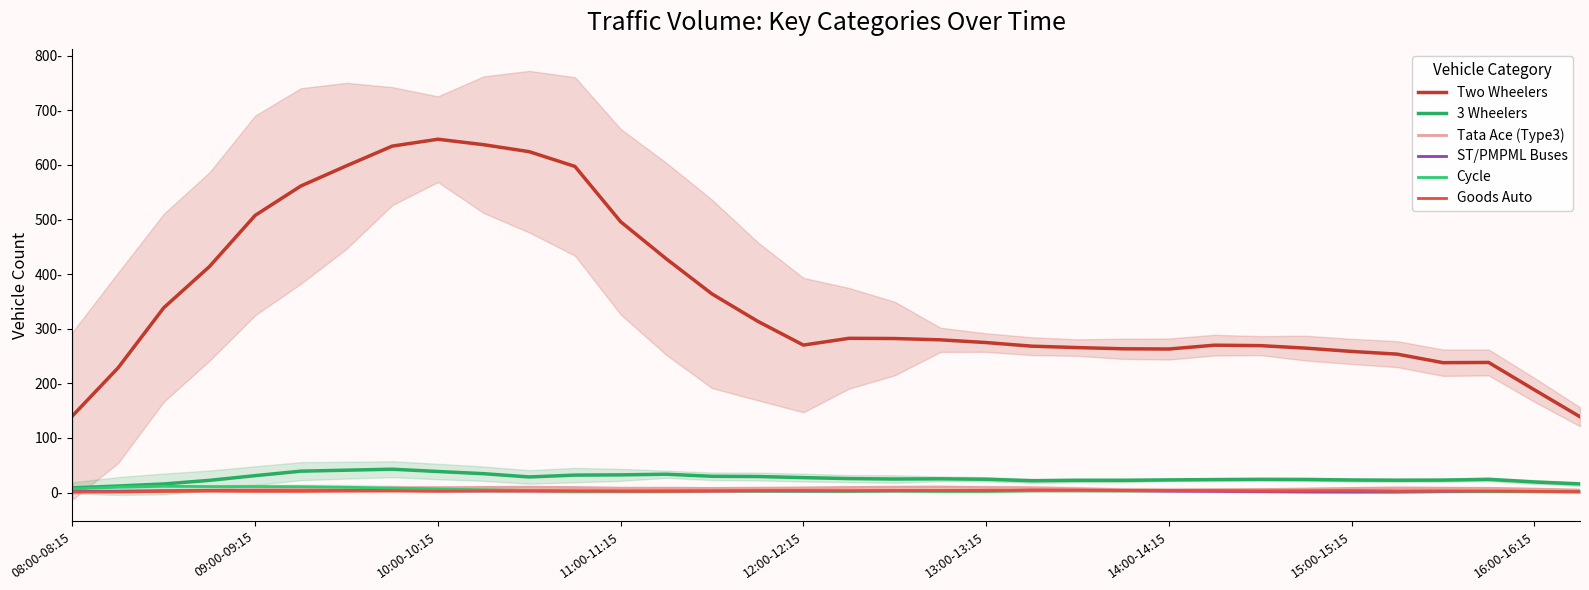

In ST/PMPML Buses, how many points are higher than both neighbors (excluding endpoints)?

4